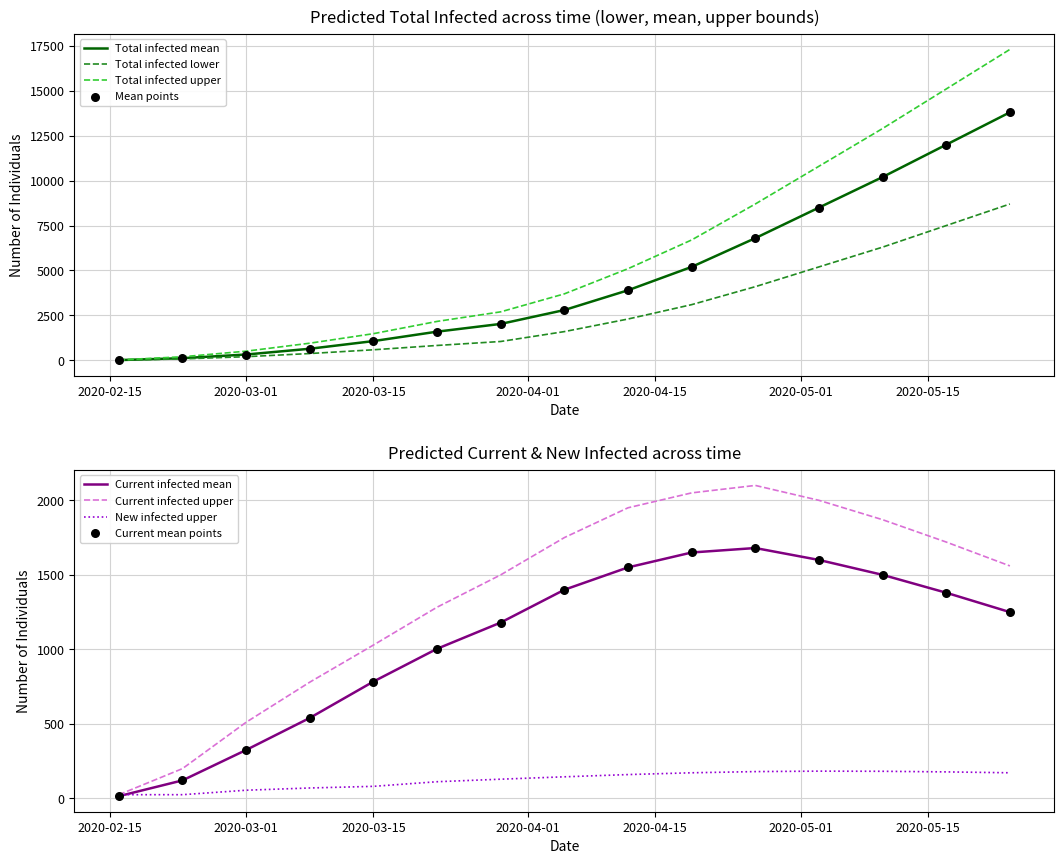

Is the value of predicted_total_infected_upper at 2020-05-17 greater than the value of predicted_new_infected_upper at 2020-03-15?

Yes